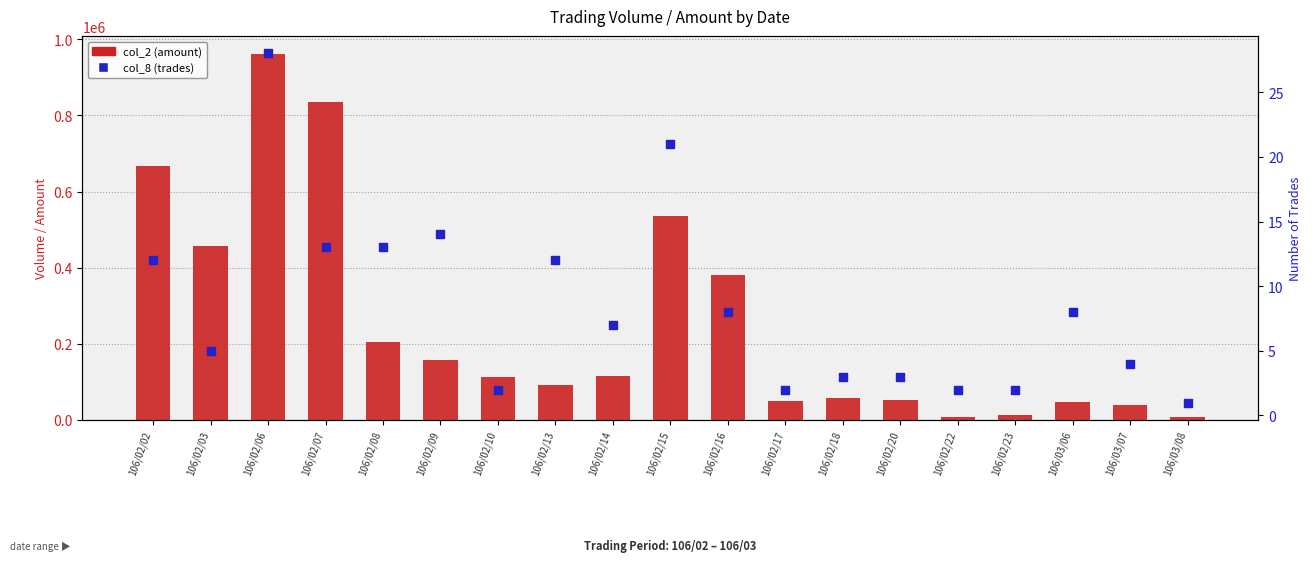

At which category is the sum across all series the highest?

106/02/06